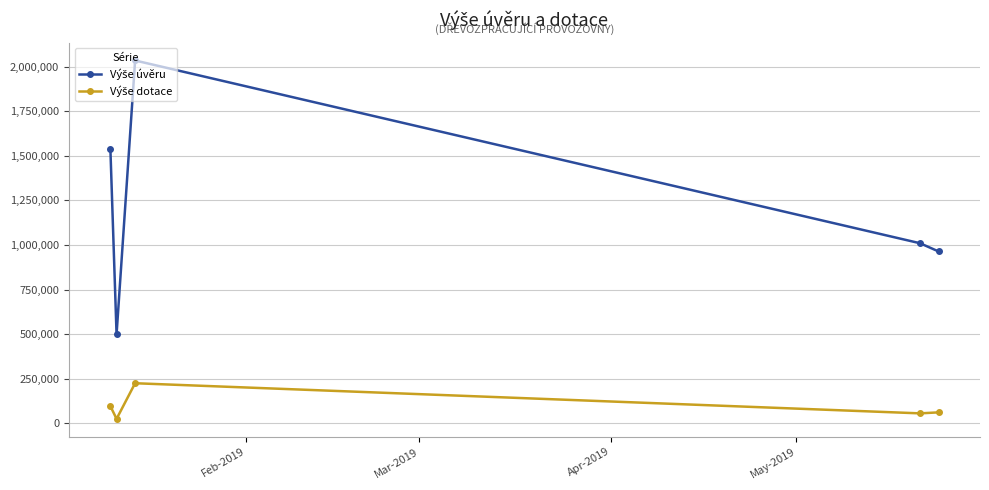

Does the chart have visible grid lines?

Yes